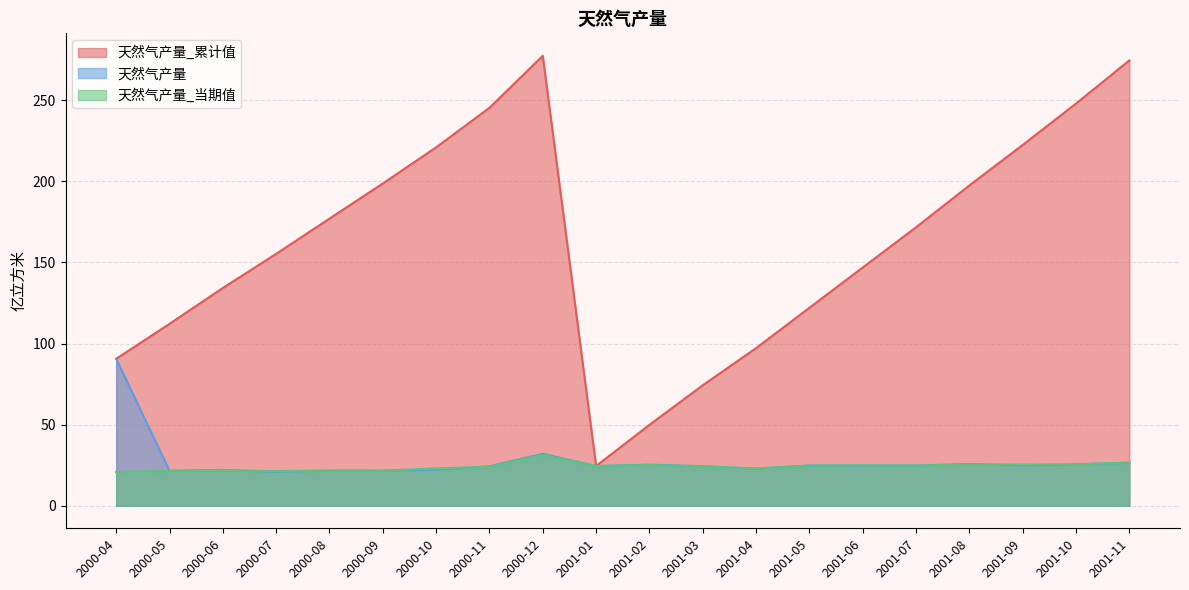

At how many categories does at least one series exceed 249?

2